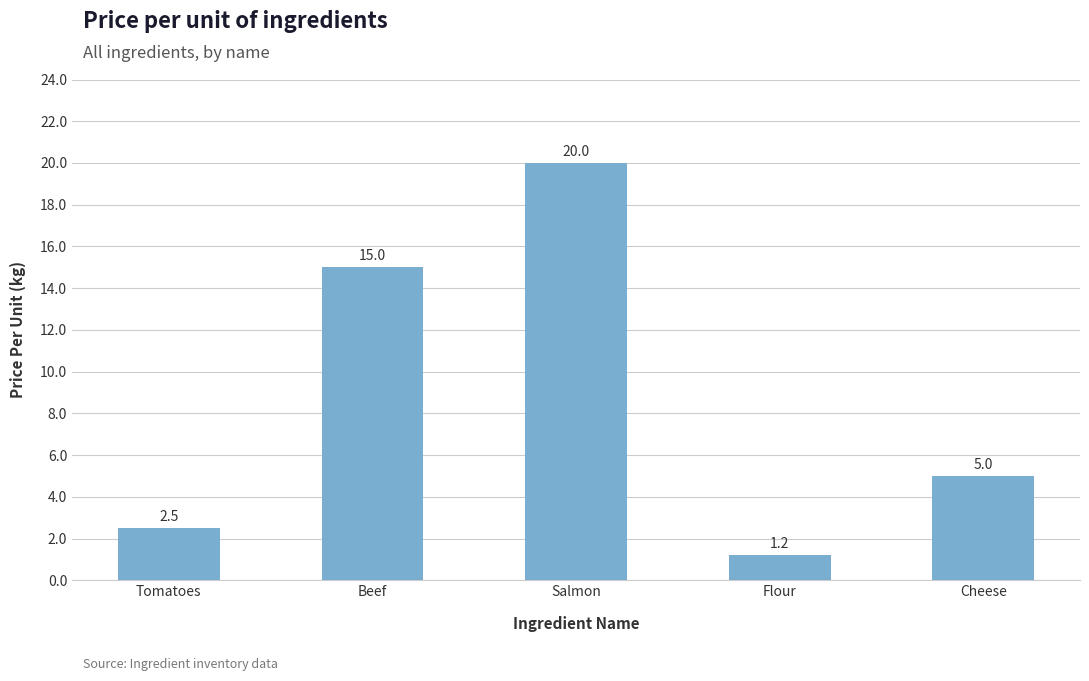

Rank the categories by value from highest to lowest.

Salmon, Beef, Cheese, Tomatoes, Flour